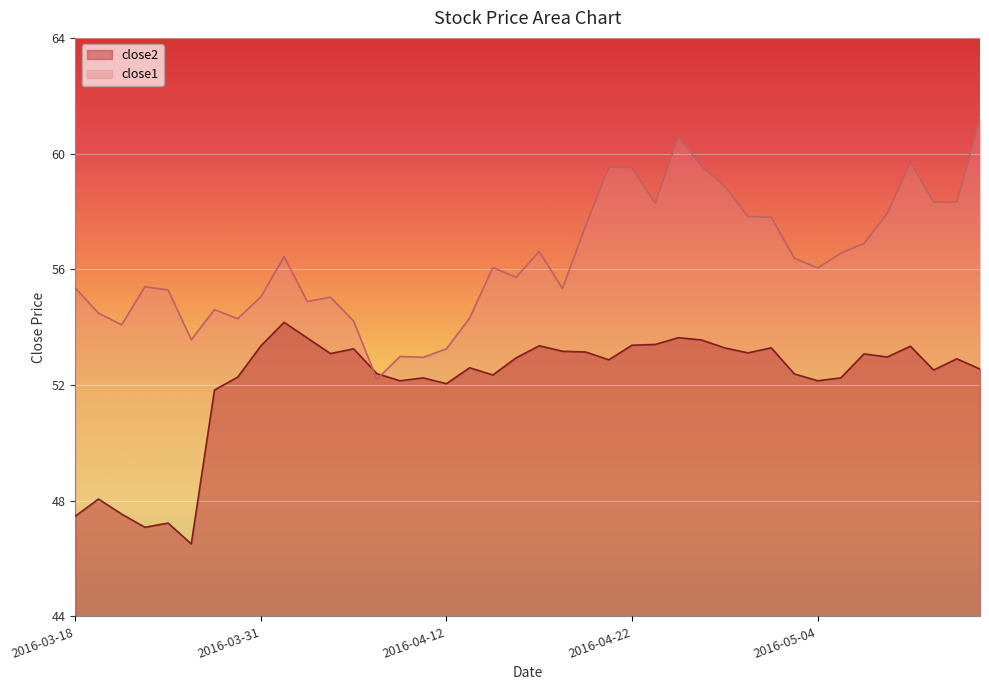

At which label does close1 reach its peak?

2016-05-13